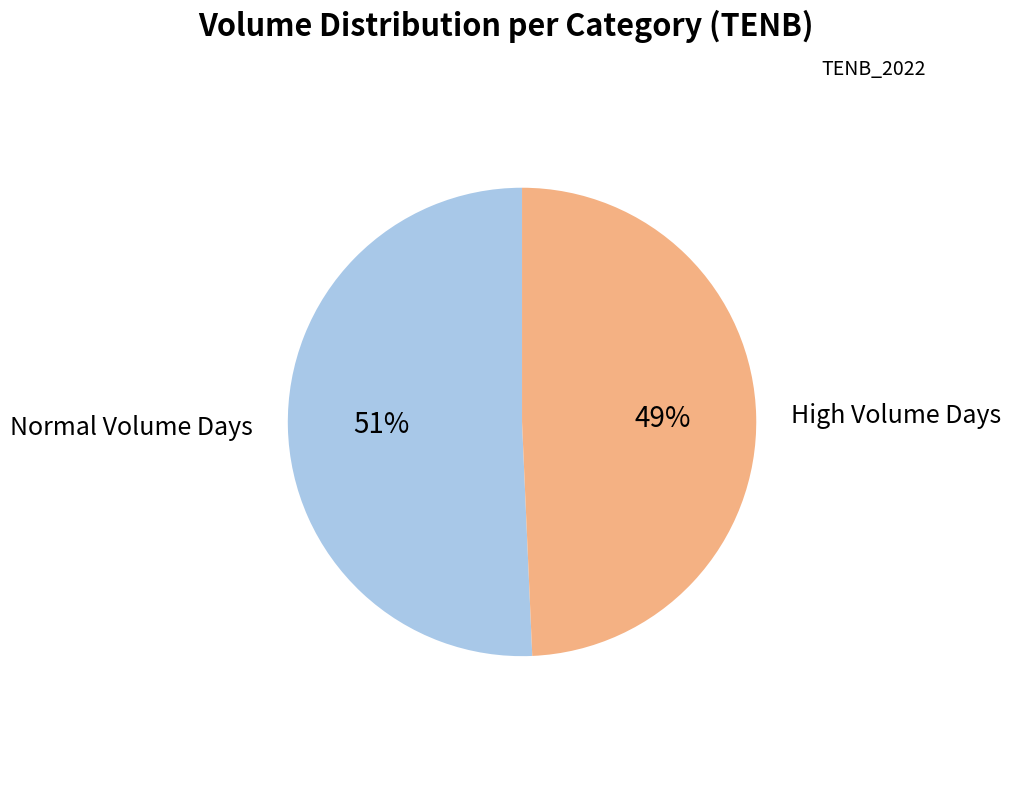

Does any single category account for the majority?

Yes